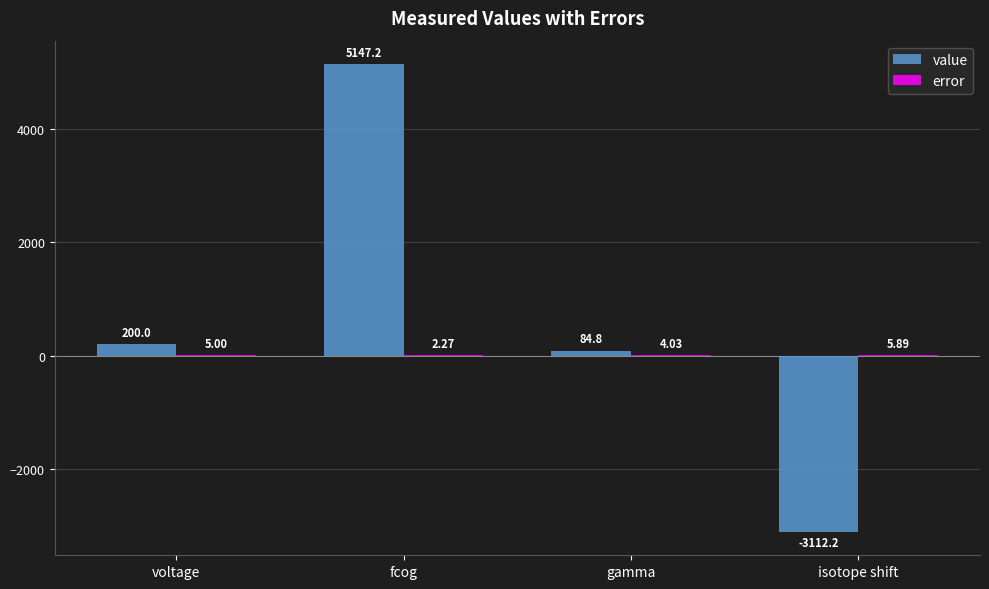

What is the sum of the value values at gamma and voltage?

284.8